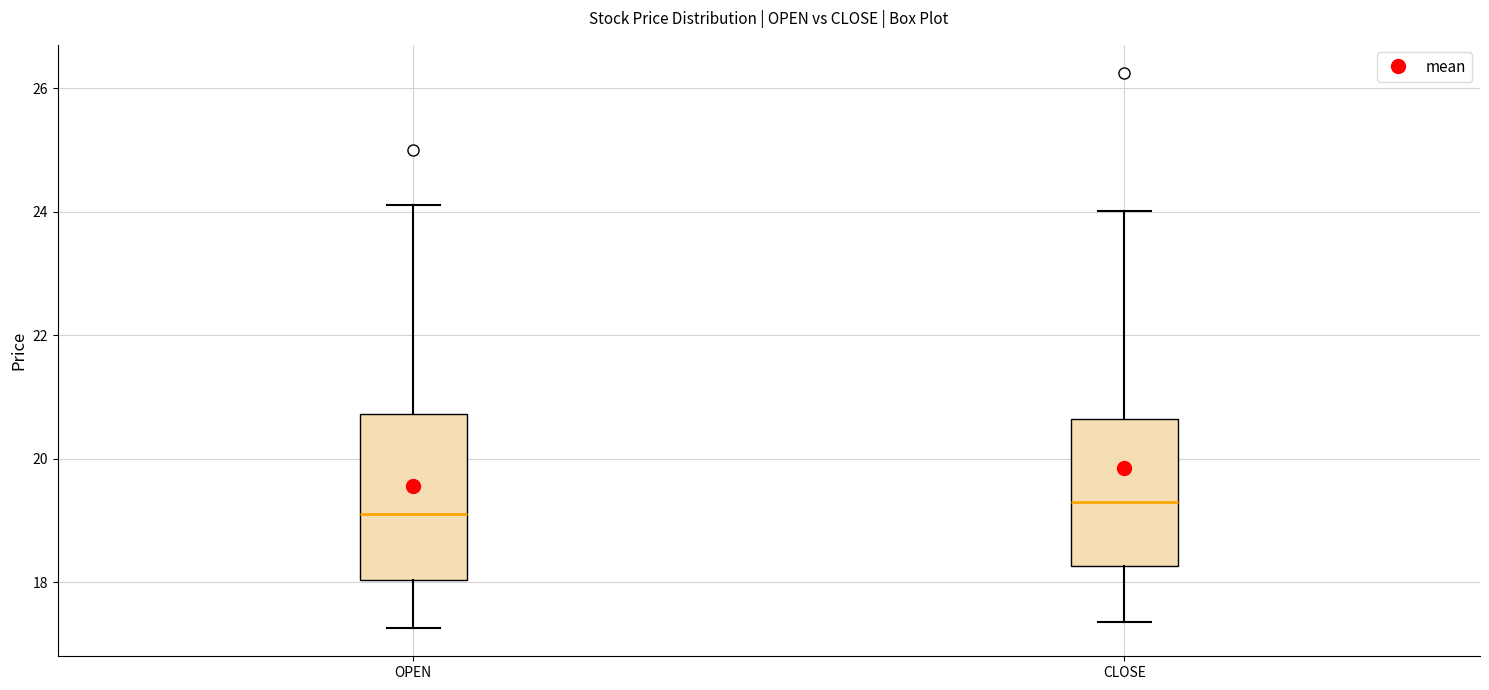

Reading left to right, read every box against the y-axis: the position of its median line, the range the box covers, and the ends of its whiskers. The values are not printed on the chart, so give them approximately, as read against the axis.

OPEN: median 19.2, box 18.0 to 20.8, whiskers 17.2 to 24.2
CLOSE: median 19.4, box 18.2 to 20.6, whiskers 17.4 to 24.0